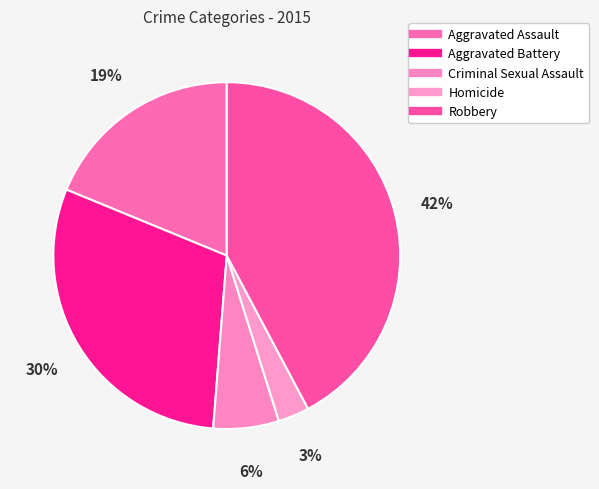

How many segments does this pie chart have?

5